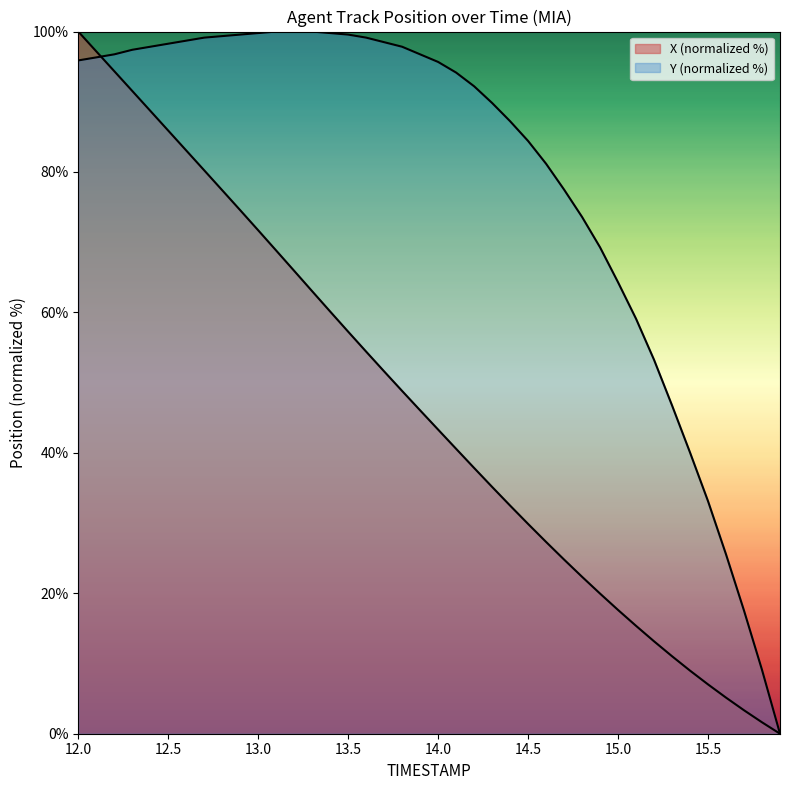

Does the chart have visible grid lines?

No